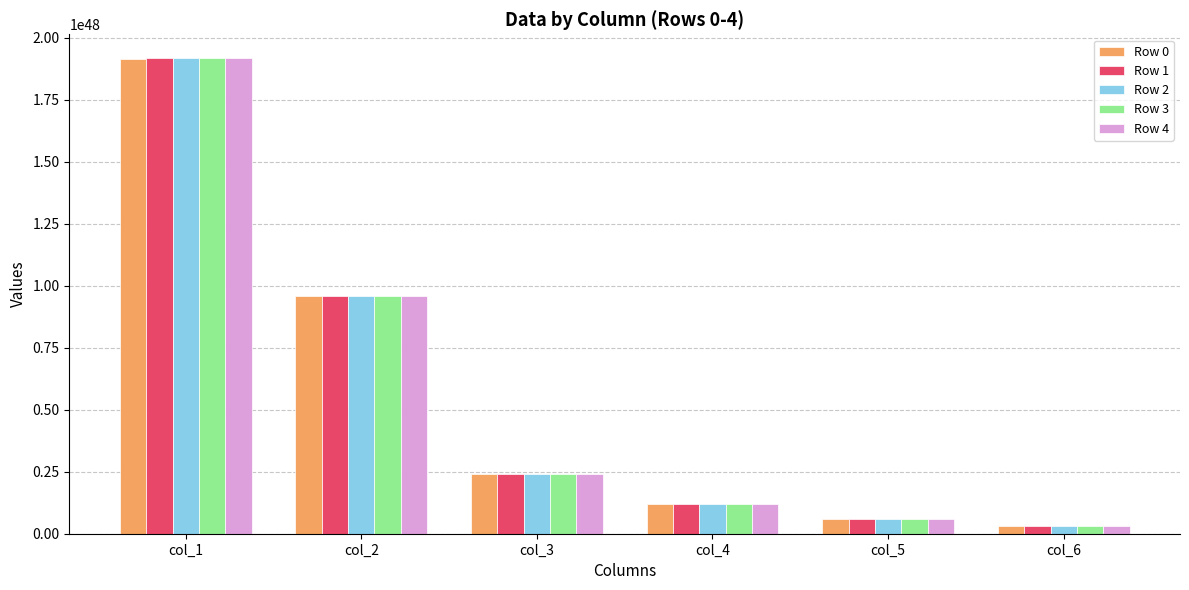

Where does the Row 4 series first go above 239863062062092895327435896596809936756944142336?

col_1